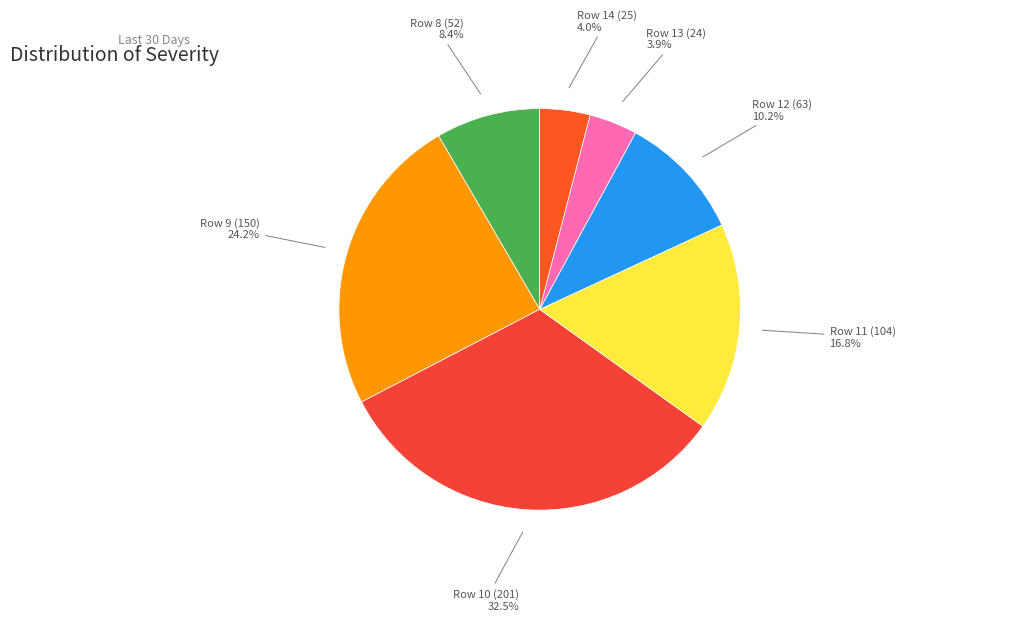

What is the largest slice in the pie chart?

Row 10 (201)